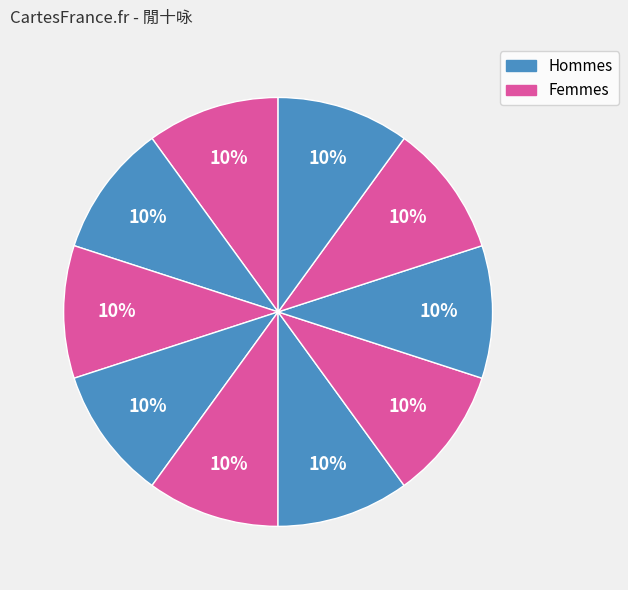

Count the number of slices in the pie.

10